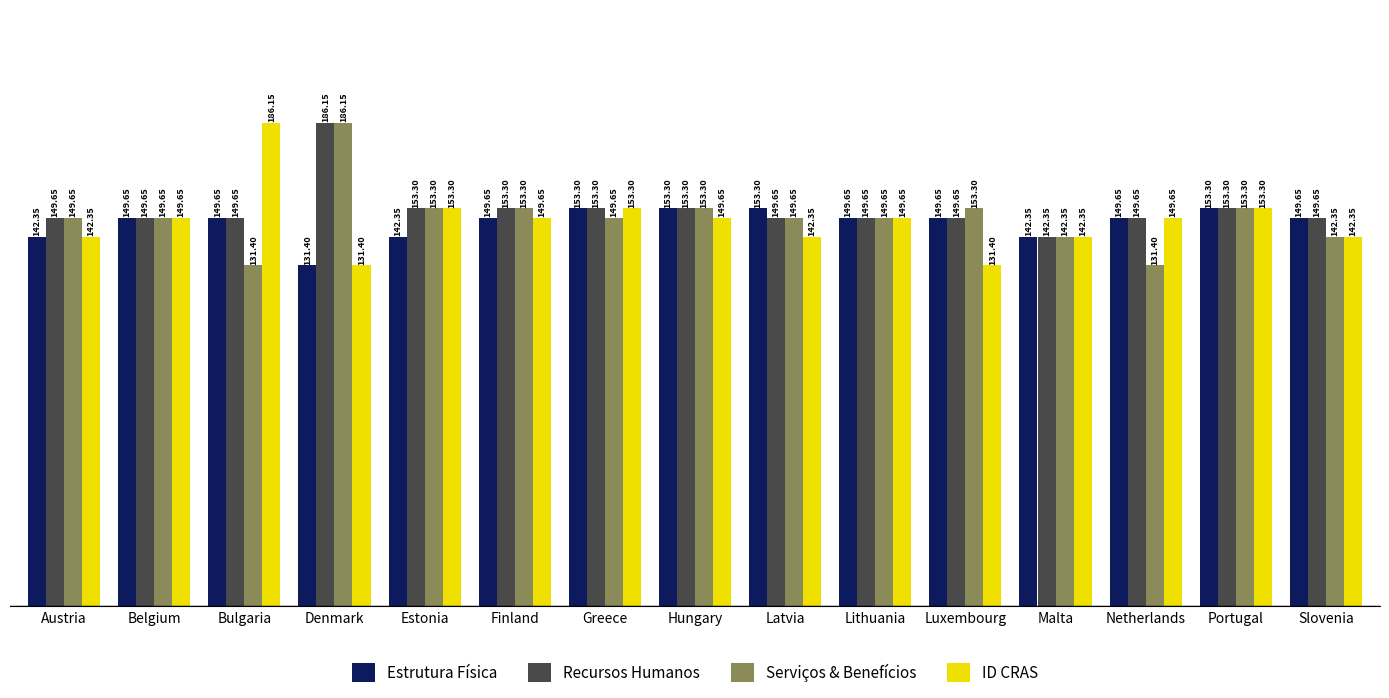

At which category is the sum across all series the highest?

Denmark